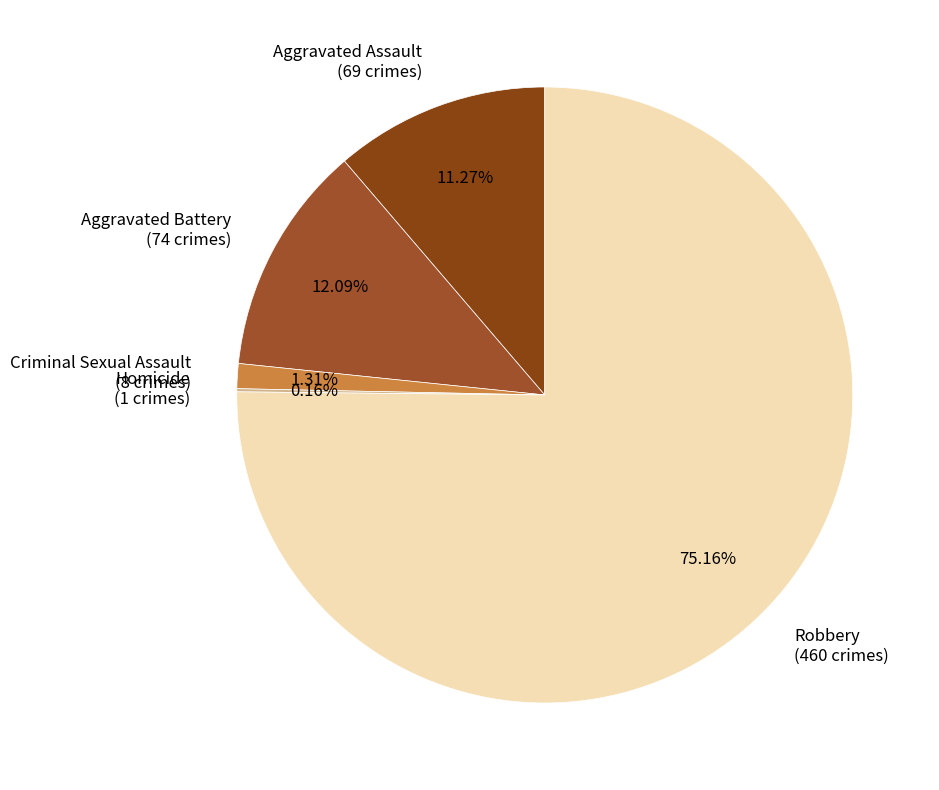

What percentage is the Robbery slice, to the nearest percent?

75%